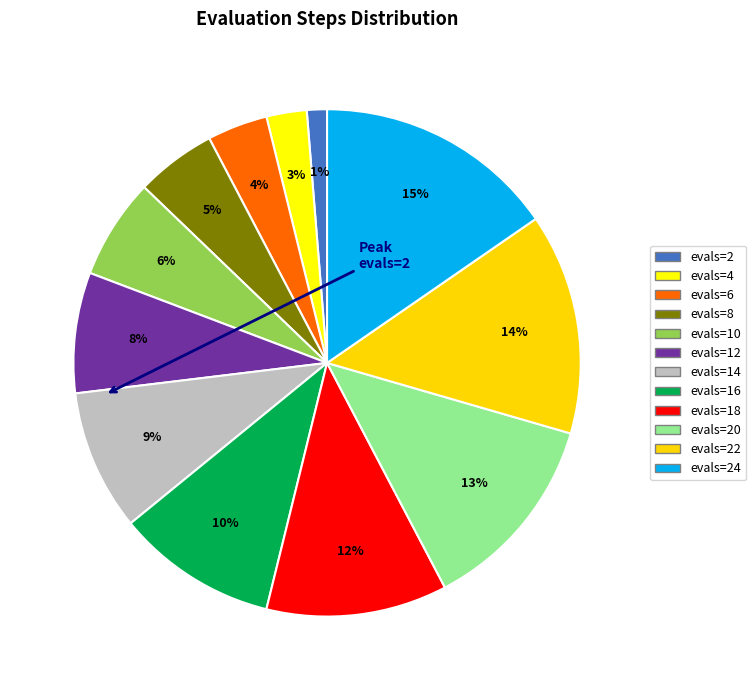

Which category has the biggest portion of the pie?

evals=24